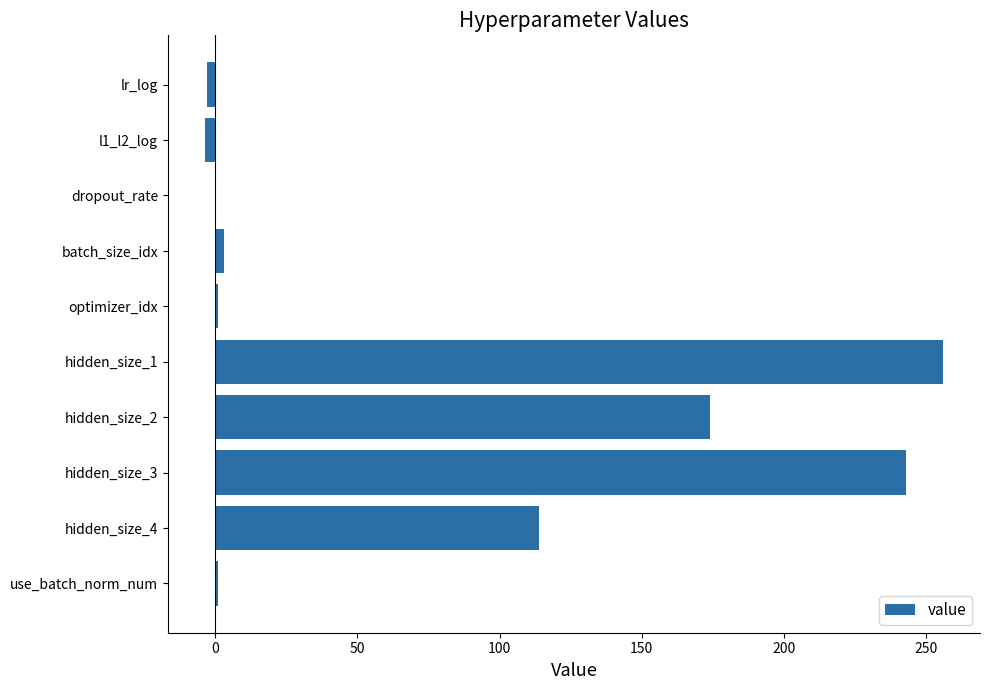

Count the number of data series in this chart.

1